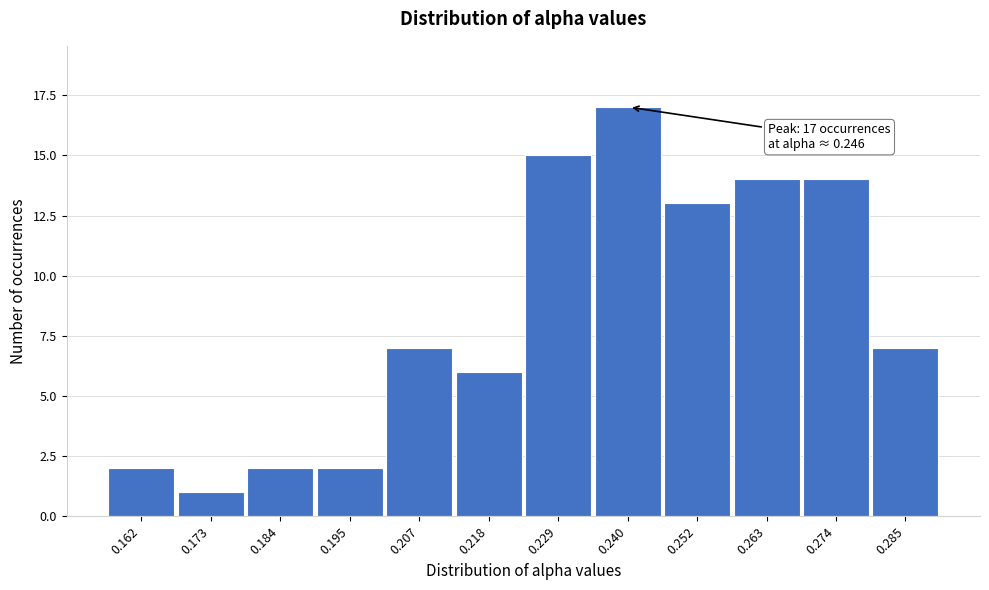

Reading left to right, extract all data points from this chart.

2	1	2	2	7	6	15	17	13	14	14	7